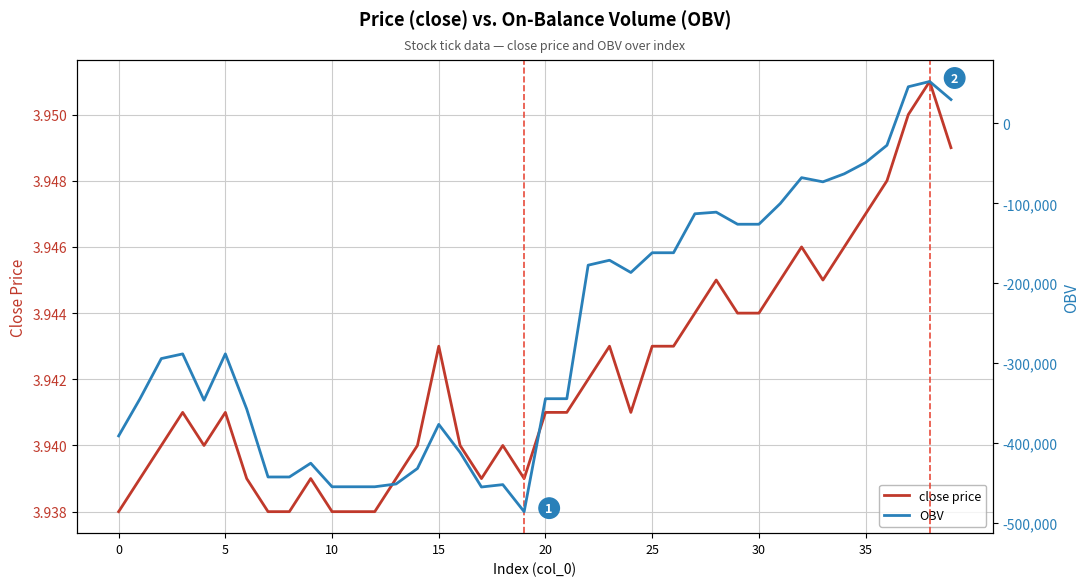

True or false: close price and OBV cross at least once.

True